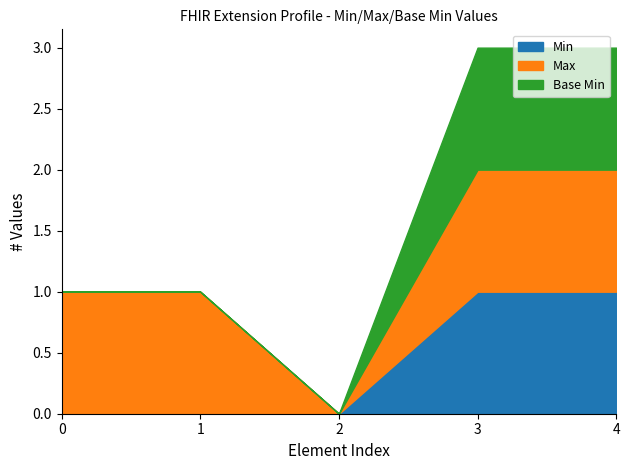

Does the chart have visible grid lines?

No